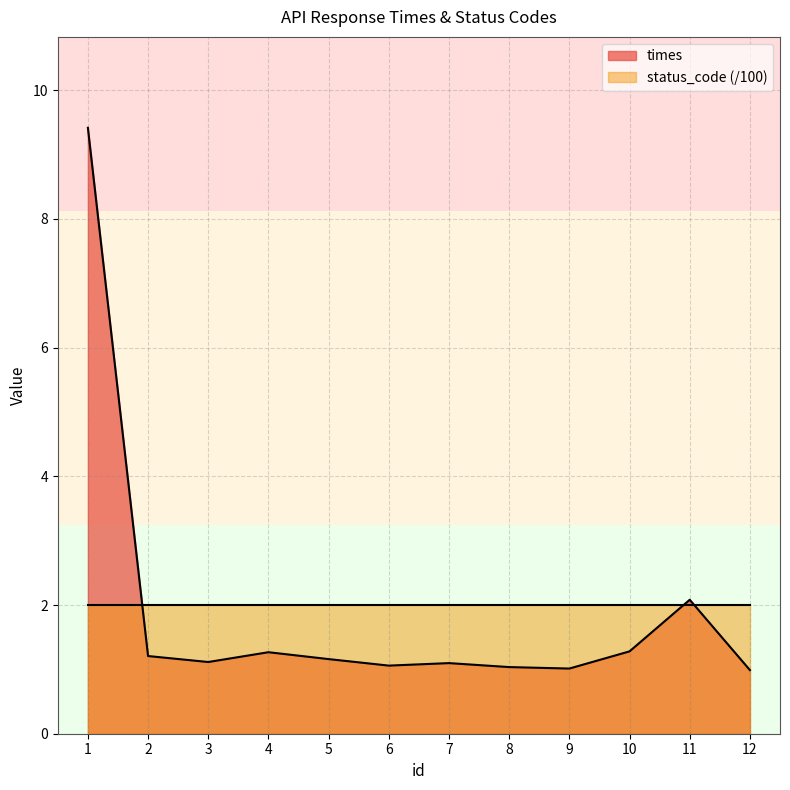

How many lines are shown in the chart?

2